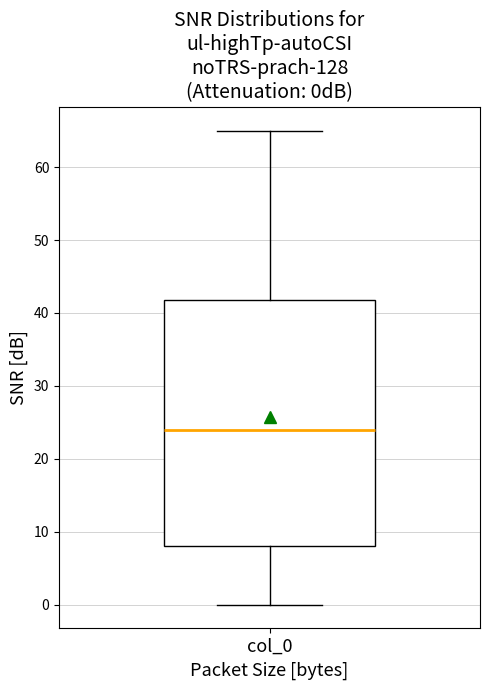

Transcribe this box plot: give where the median line is, the range the box spans, and where the two whiskers end, as read against the y-axis. The values are not printed on the chart, so give them approximately, as read against the axis.

median 24, box 8 to 42, whiskers 0 to 65